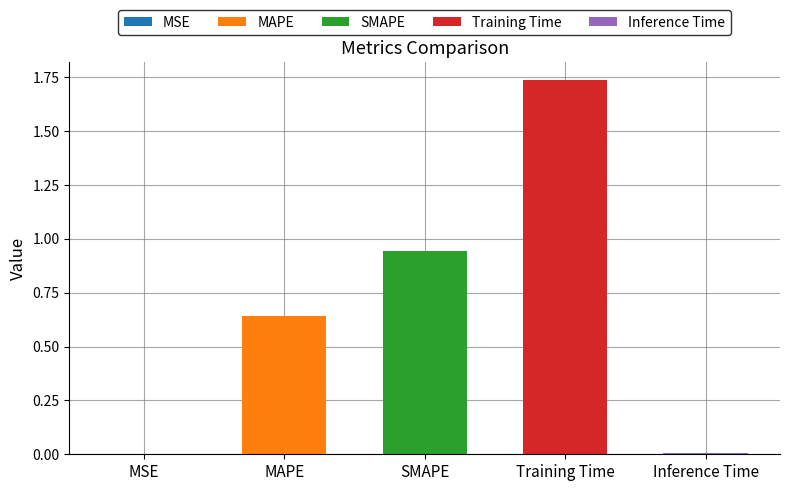

List the labels in order of value, smallest first.

MSE, Inference Time, MAPE, SMAPE, Training Time